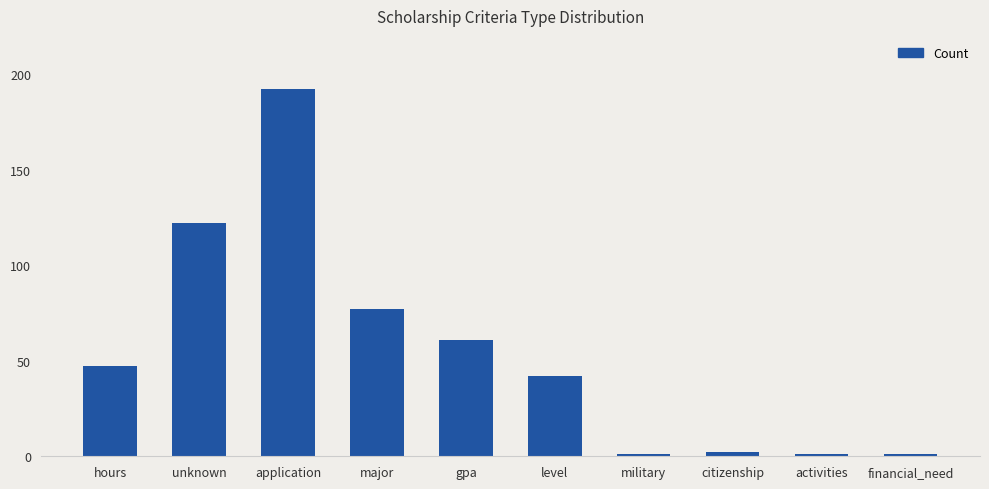

What is the average value?

55